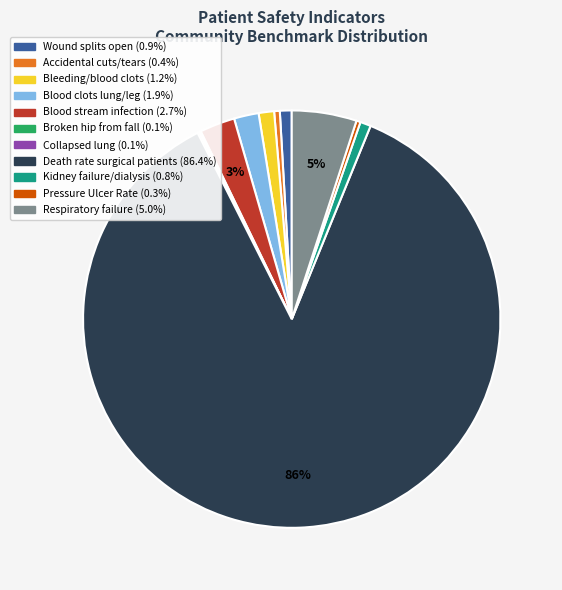

Does any single category account for the majority?

Yes